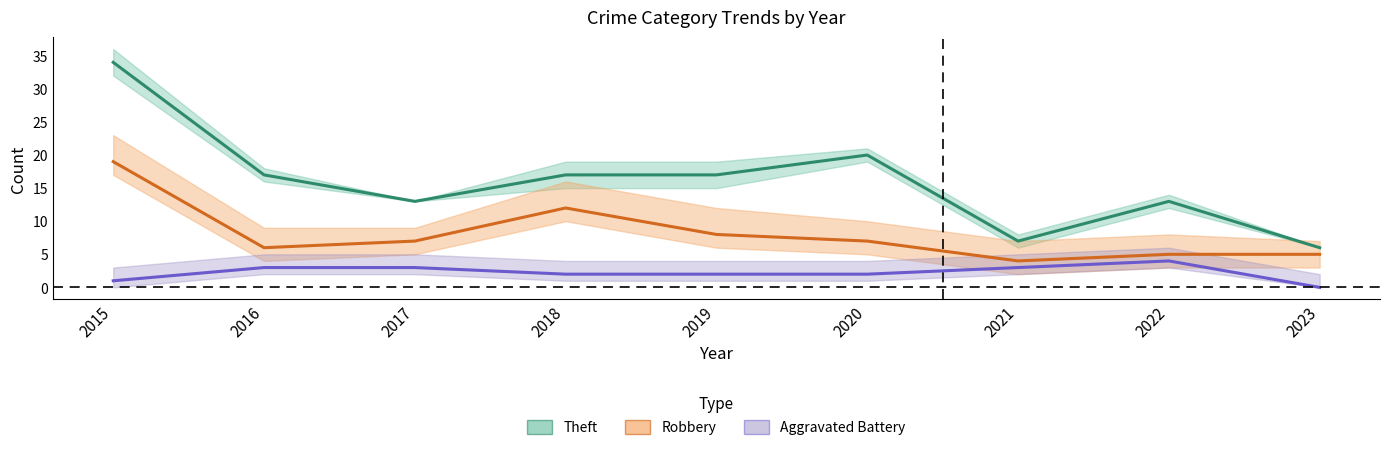

What is the difference between the highest and lowest values at 2019?

15